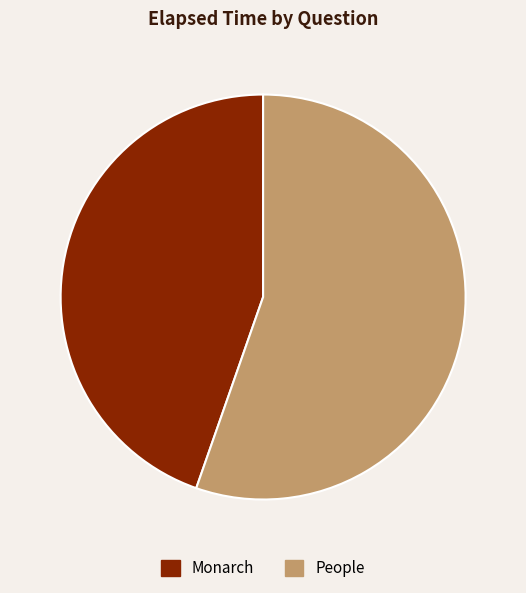

Does any single category account for the majority?

Yes